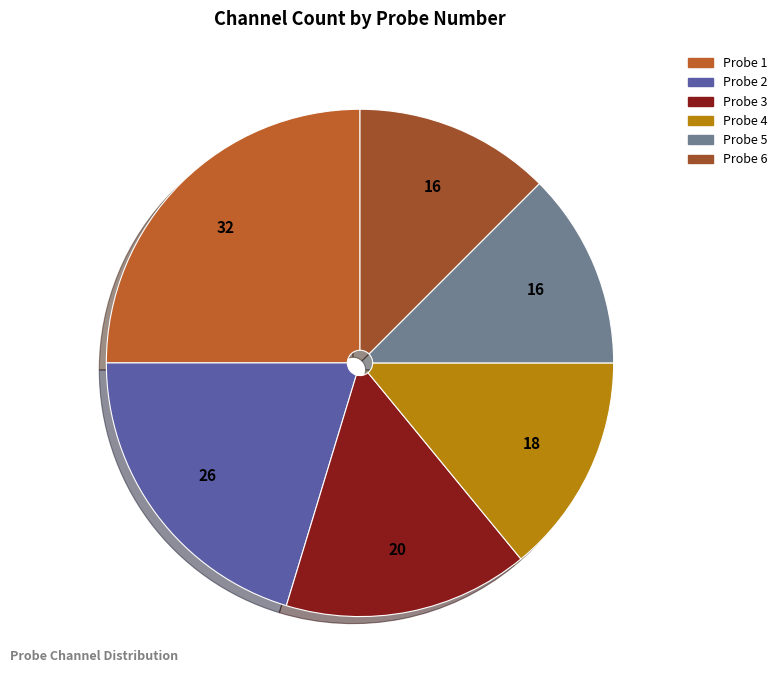

Does Probe 4 account for over 50% of the chart?

No